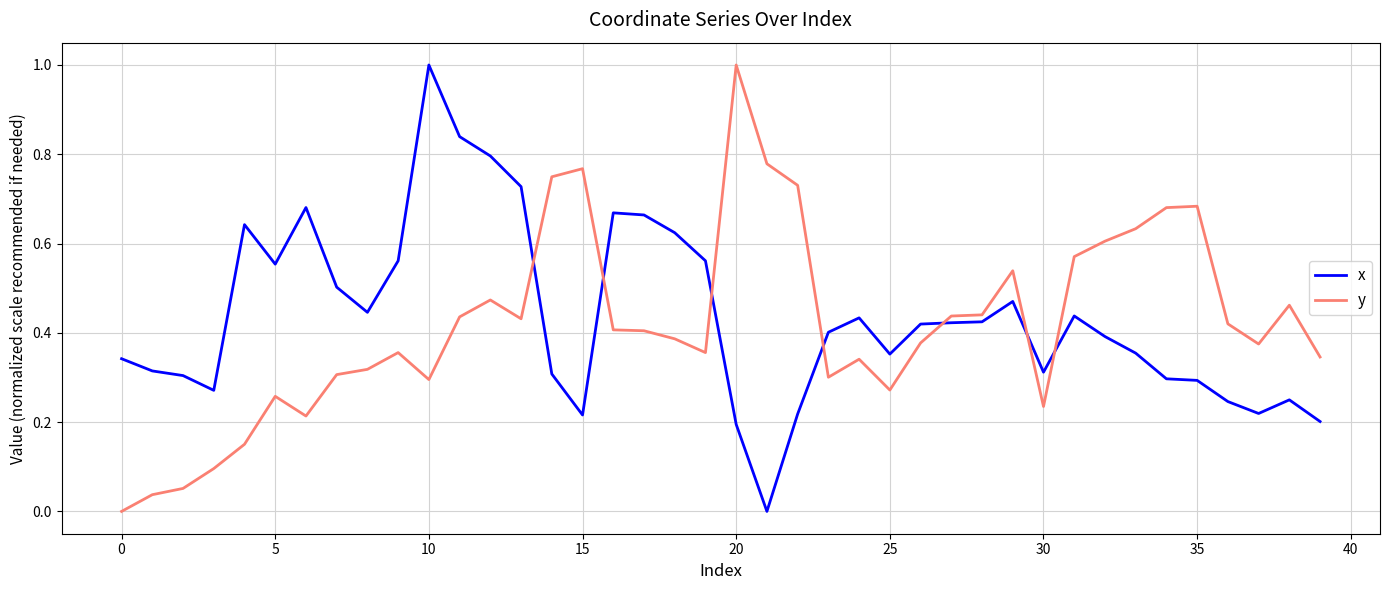

How many x values are between 0 and 1?

40